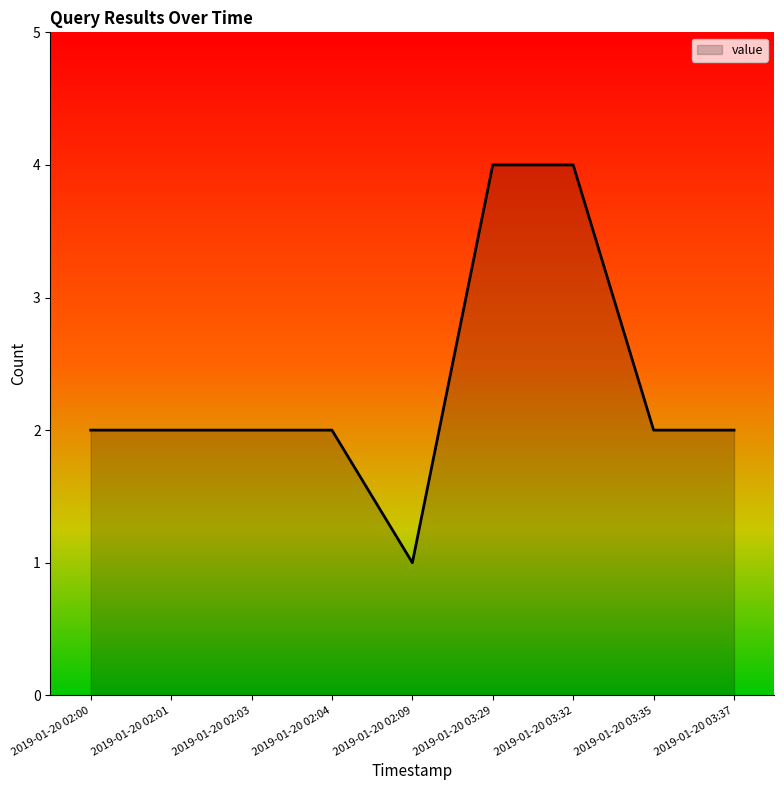

Reading right to left, extract all data points from this chart.

2019-01-20 03:37=2	2019-01-20 03:35=2	2019-01-20 03:32=4	2019-01-20 03:29=4	2019-01-20 02:09=1	2019-01-20 02:04=2	2019-01-20 02:03=2	2019-01-20 02:01=2	2019-01-20 02:00=2